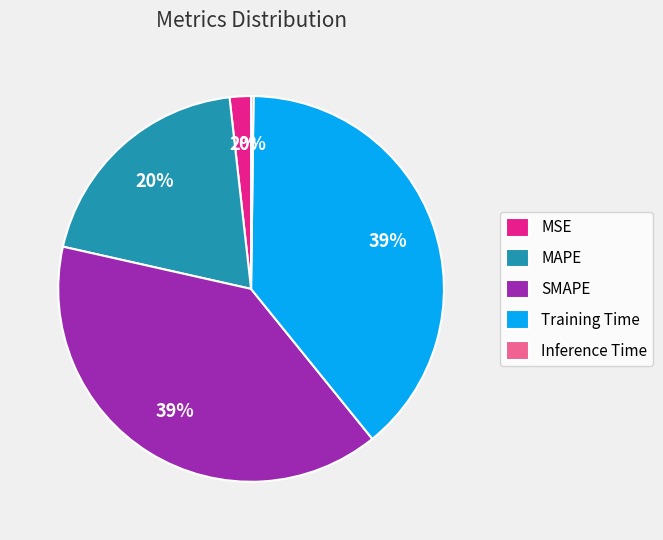

Which has a higher value, Training Time or MSE?

Training Time